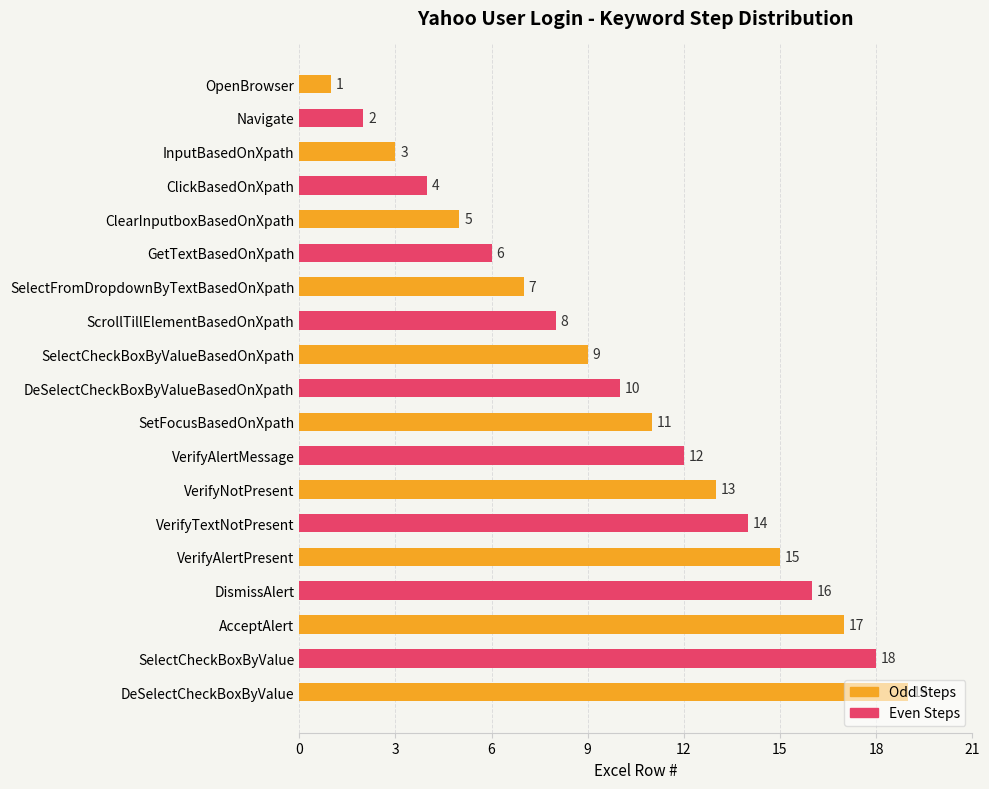

Is it true that the value at InputBasedOnXpath is 3?

True